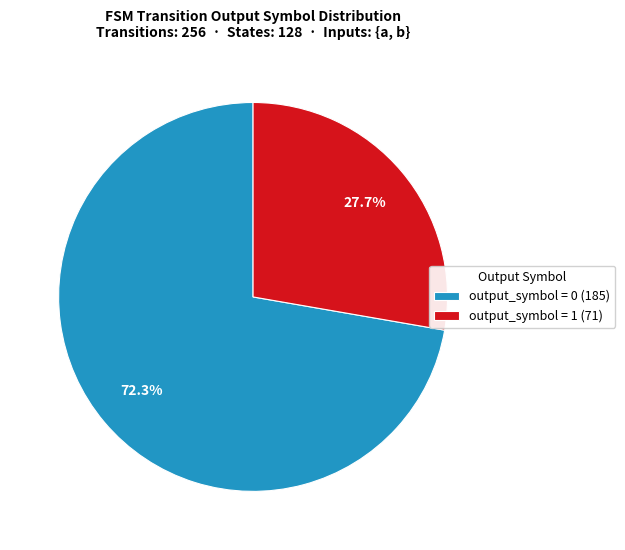

Which slice represents more than half of the pie?

output_symbol = 0 (185)